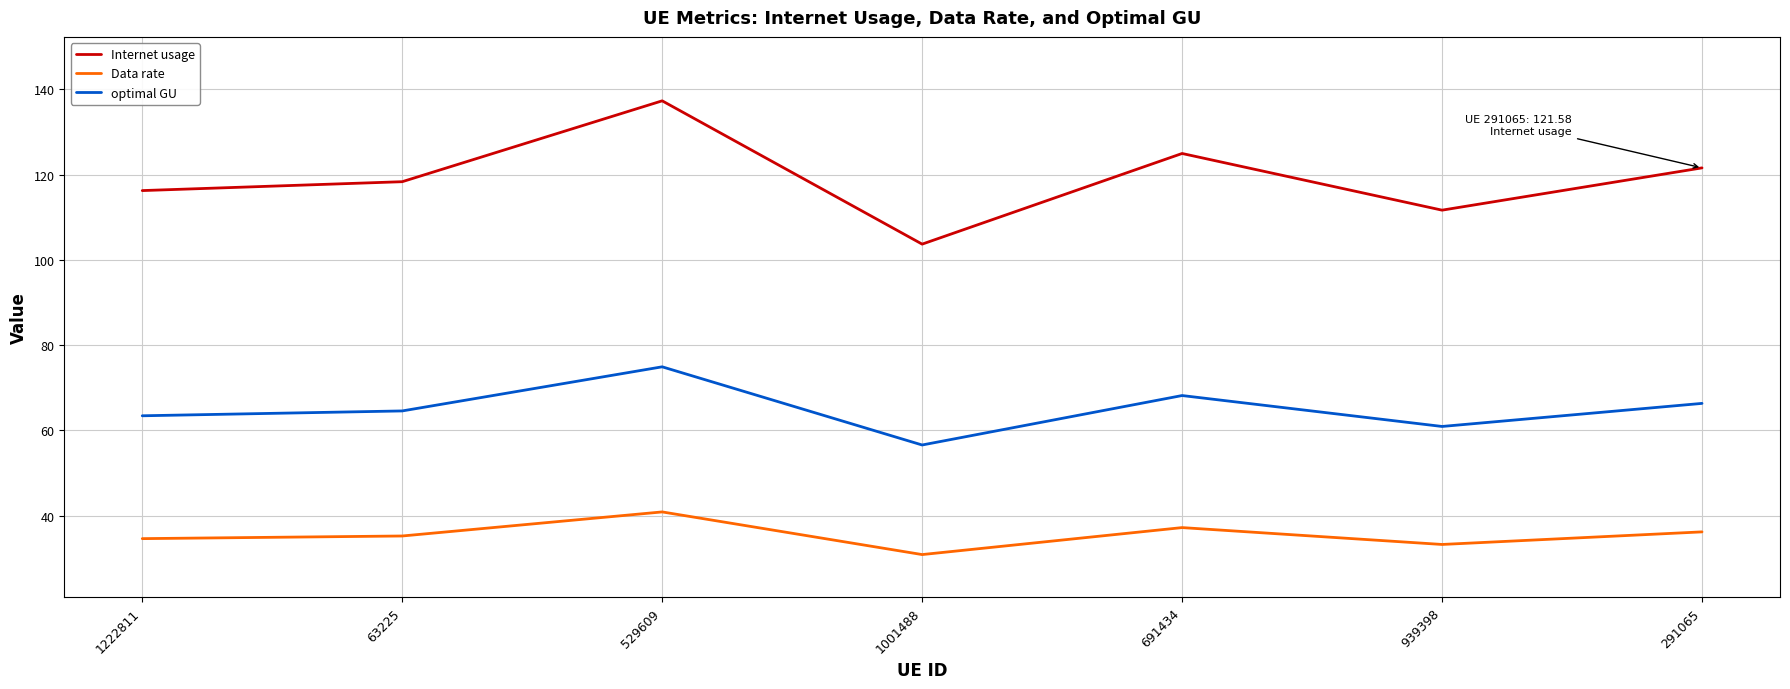

What is the highest value of the optimal GU series?

74.9